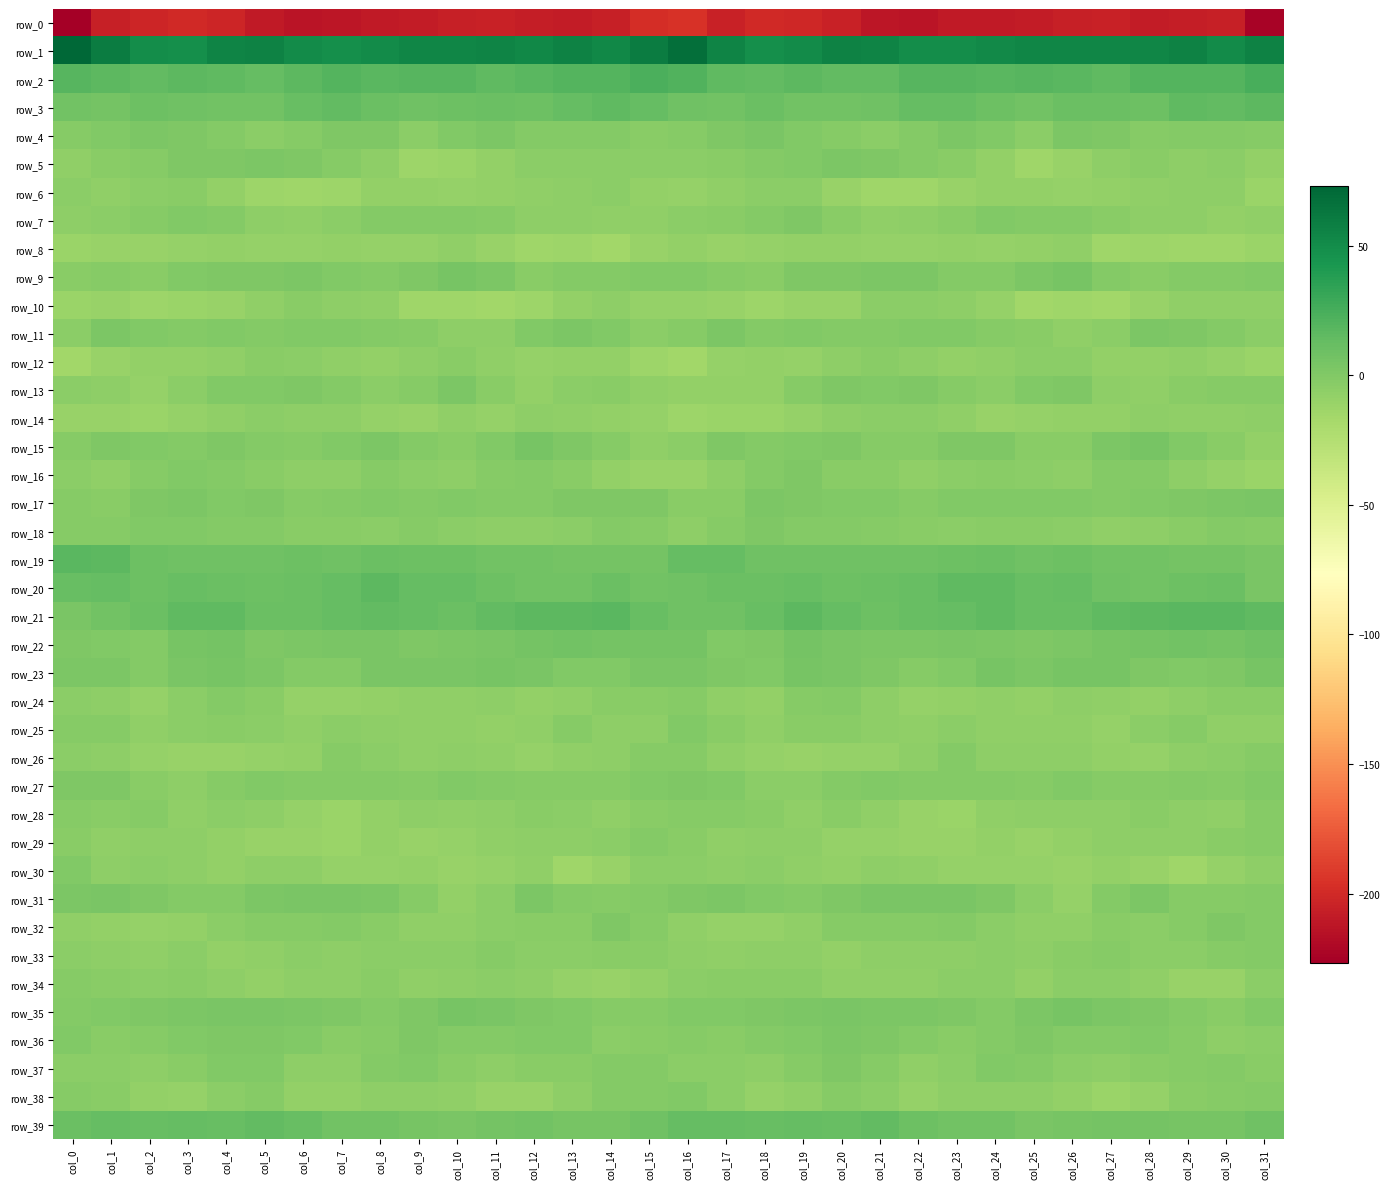

What is the spread (max minus min) of values at col_18?

248.4